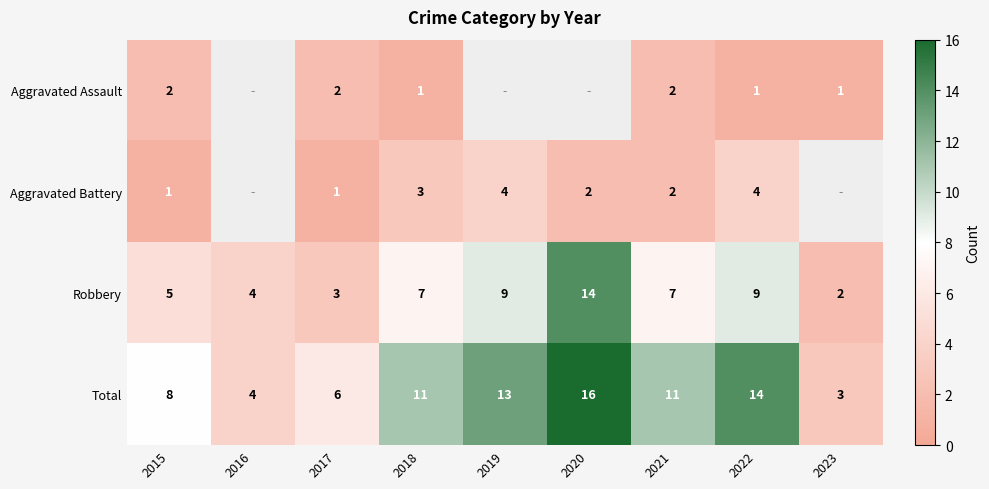

The Total series shows 16 at 2018. True or false?

False